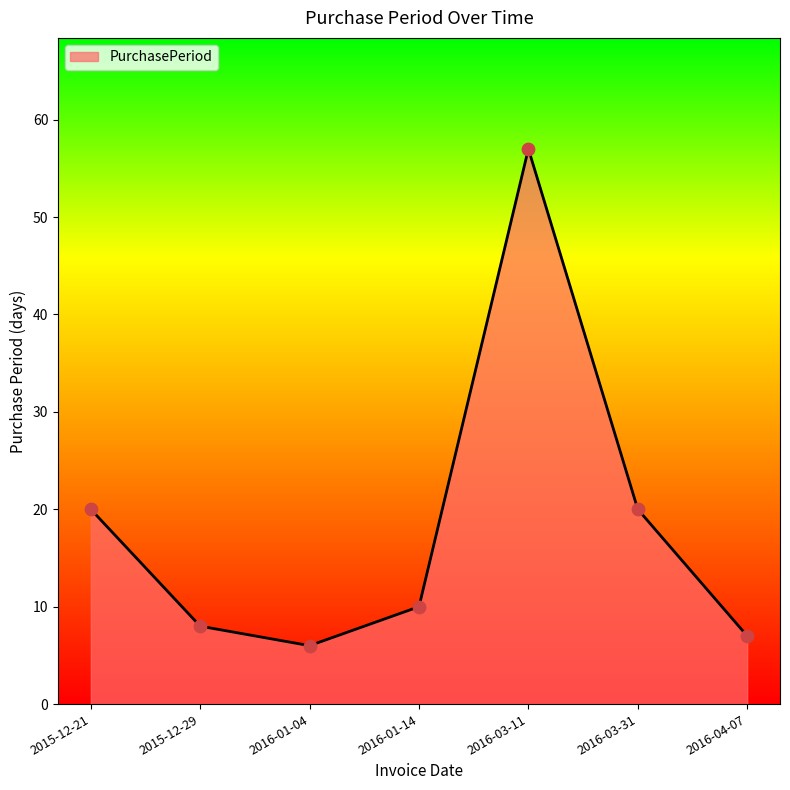

Approximately how many times larger is the value at 2016-01-04 compared to 2016-03-31?

0.3